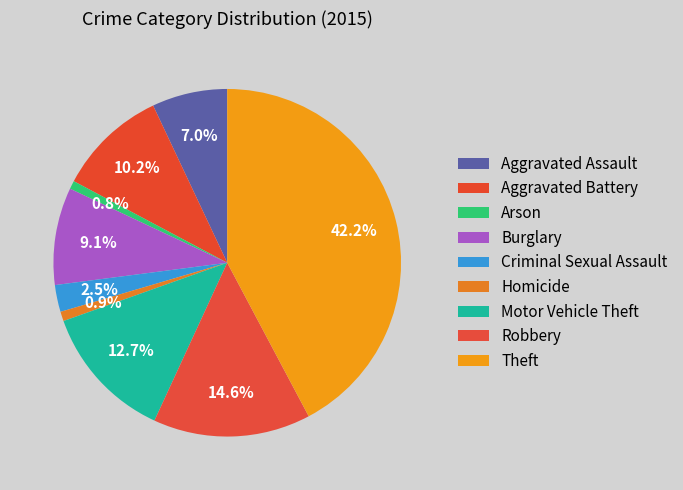

To the nearest percent, what is the combined percentage of Criminal Sexual Assault and Robbery?

17%